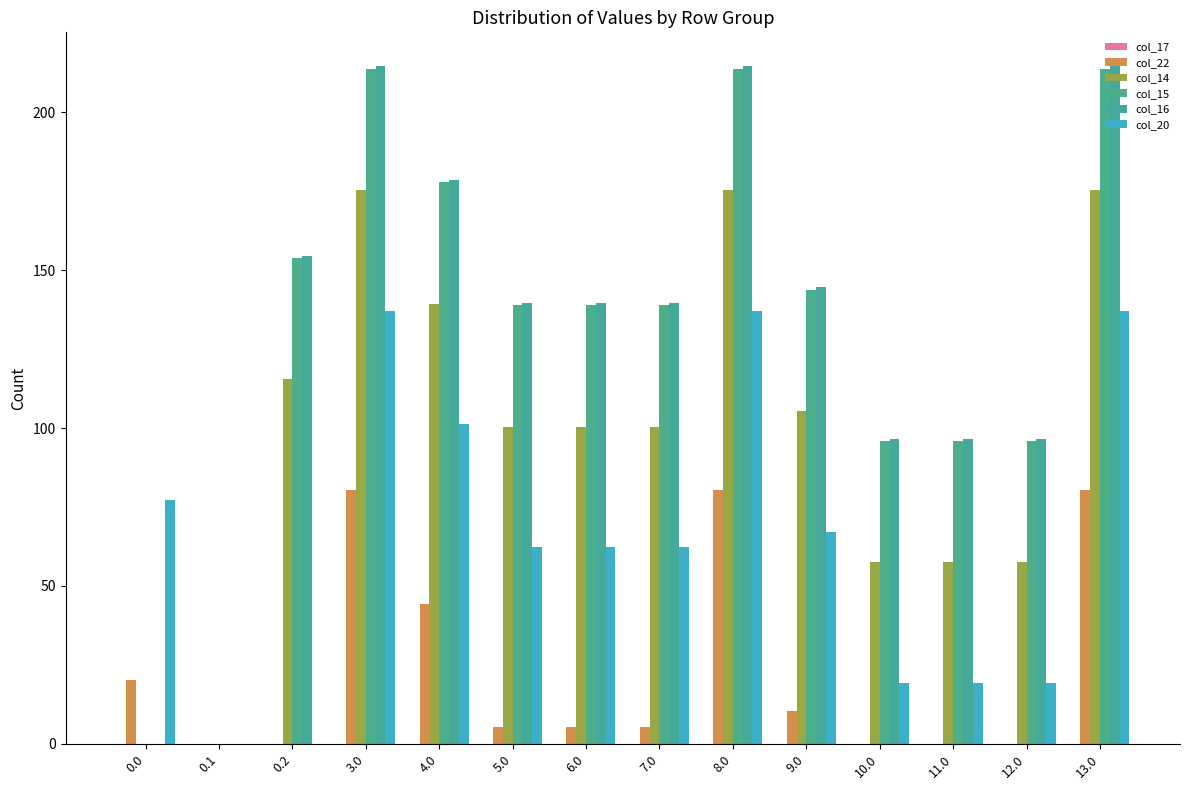

Reading left to right, transcribe all the data shown in this chart.

col_17: 0.0=0.0	0.1=0.0	0.2=0.0	3.0=0.0	4.0=0.0	5.0=0.0	6.0=0.0	7.0=0.0	8.0=0.0	9.0=0.0	10.0=0.0	11.0=0.0	12.0=0.0	13.0=0.0
col_22: 0.0=20.3	0.1=0.0	0.2=0.0	3.0=80.3	4.0=44.3	5.0=5.3	6.0=5.3	7.0=5.3	8.0=80.3	9.0=10.3	10.0=0.0	11.0=0.0	12.0=0.0	13.0=80.3
col_14: 0.0=0.0	0.1=0.0	0.2=115.4	3.0=175.4	4.0=139.4	5.0=100.4	6.0=100.4	7.0=100.4	8.0=175.4	9.0=105.4	10.0=57.4	11.0=57.4	12.0=57.4	13.0=175.4
col_15: 0.0=0.0	0.1=0.0	0.2=153.8	3.0=213.8	4.0=177.8	5.0=138.8	6.0=138.8	7.0=138.8	8.0=213.8	9.0=143.8	10.0=95.8	11.0=95.8	12.0=95.8	13.0=213.8
col_16: 0.0=0.0	0.1=0.0	0.2=154.6	3.0=214.6	4.0=178.6	5.0=139.6	6.0=139.6	7.0=139.6	8.0=214.6	9.0=144.6	10.0=96.6	11.0=96.6	12.0=96.6	13.0=214.6
col_20: 0.0=77.2	0.1=0.0	0.2=0.0	3.0=137.2	4.0=101.2	5.0=62.2	6.0=62.2	7.0=62.2	8.0=137.2	9.0=67.2	10.0=19.2	11.0=19.2	12.0=19.2	13.0=137.2